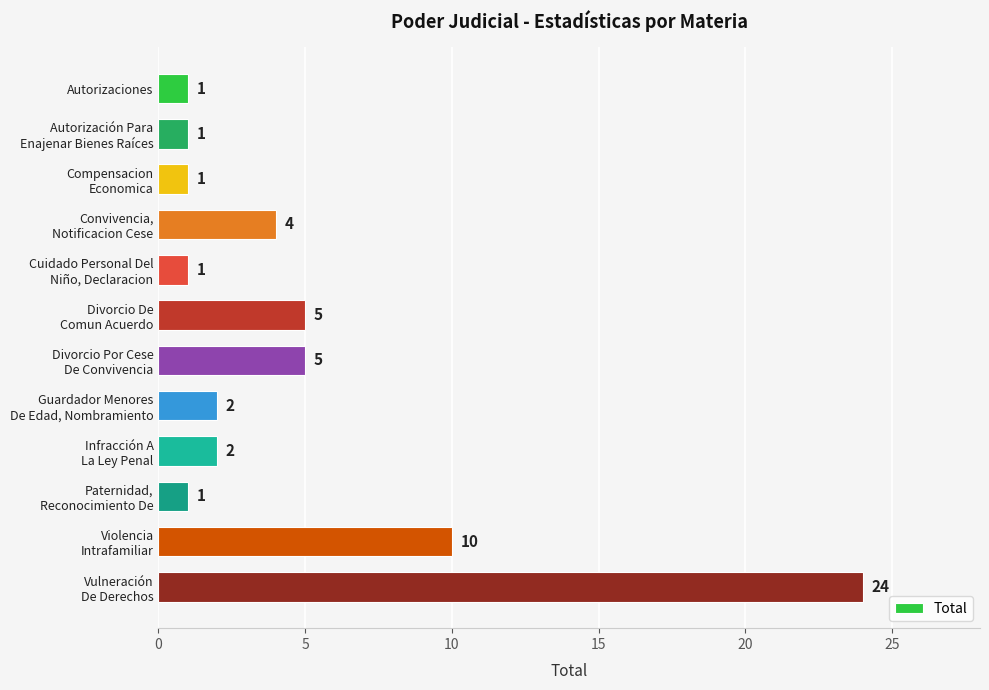

Reading top to bottom, extract all data points from this chart.

1	1	1	4	1	5	5	2	2	1	10	24